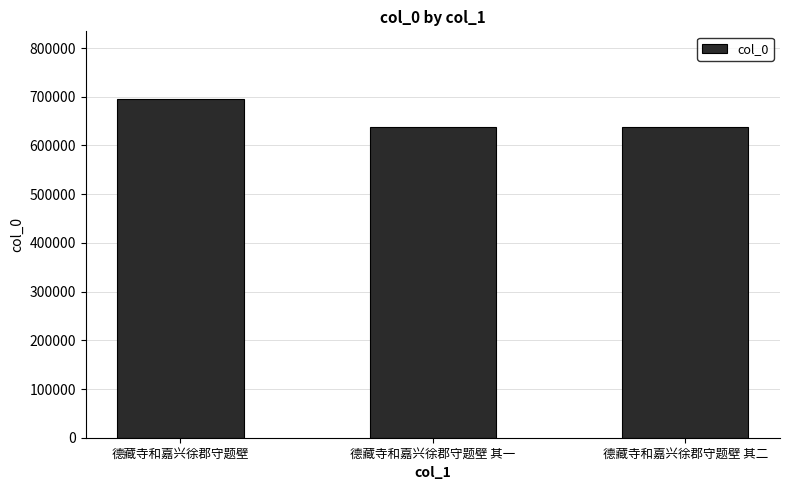

Does the chart contain any negative values?

No